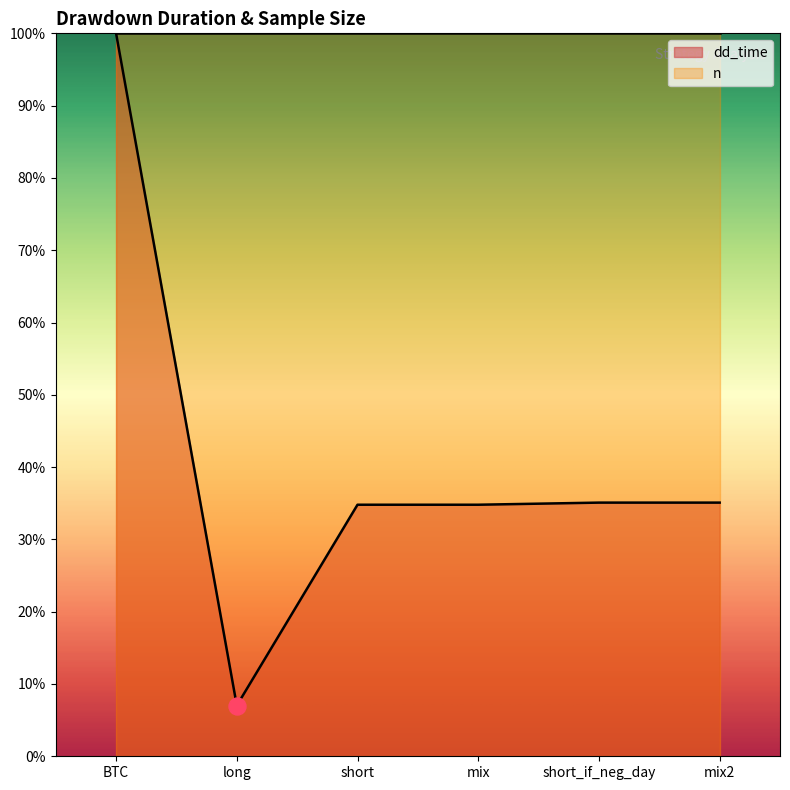

What is the change in value from BTC to short?

-0.7